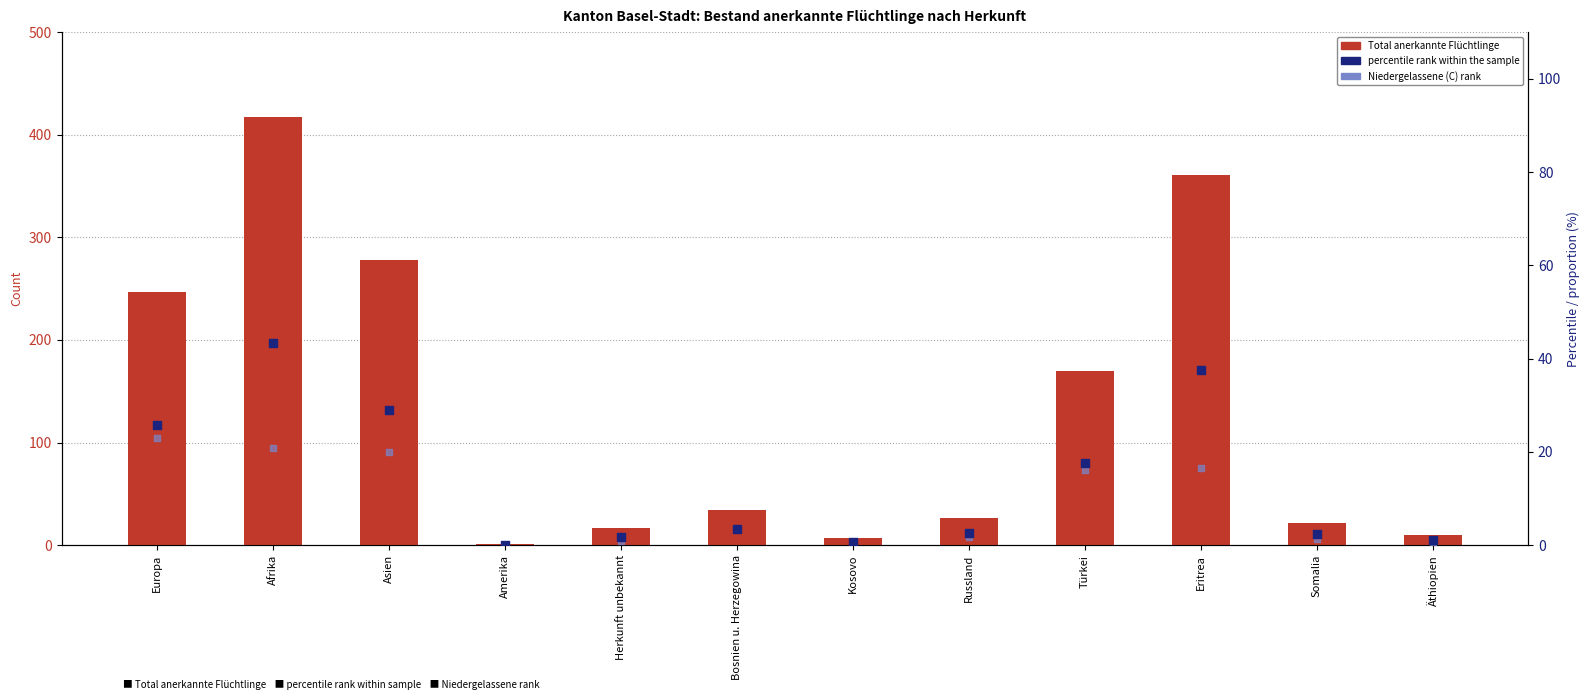

At which category is the sum across all series the highest?

Afrika